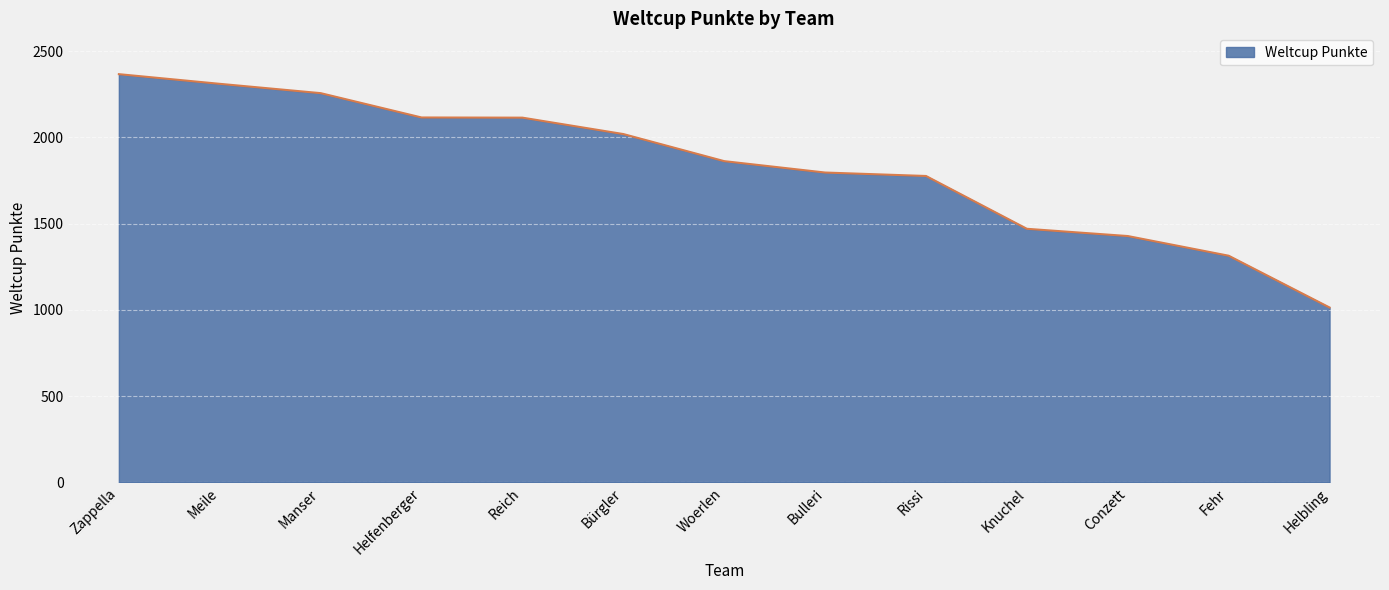

What is the sum of all values?

23840